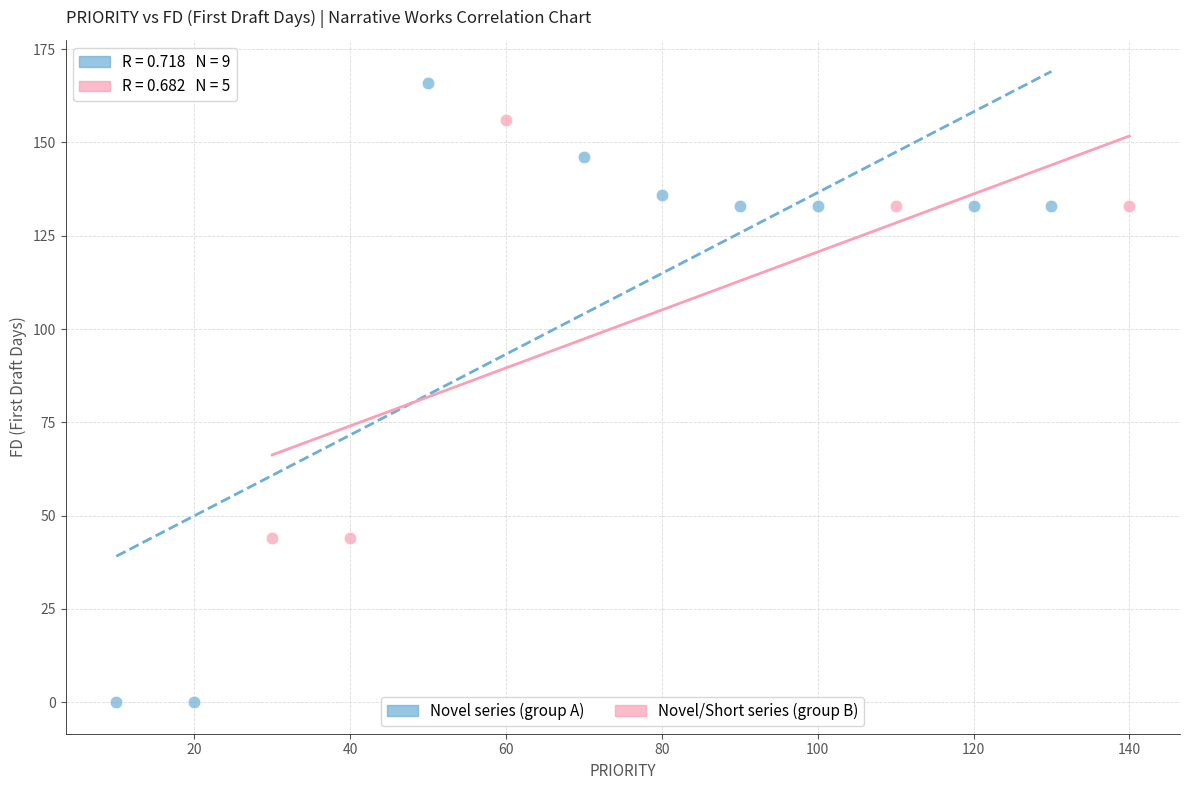

Which series reaches the minimum Y coordinate?

Novel series (group A)